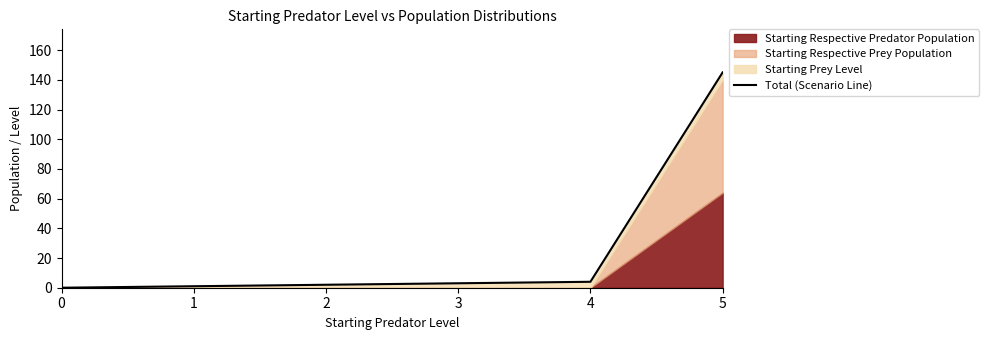

Does the chart display data point markers on the line(s)?

No